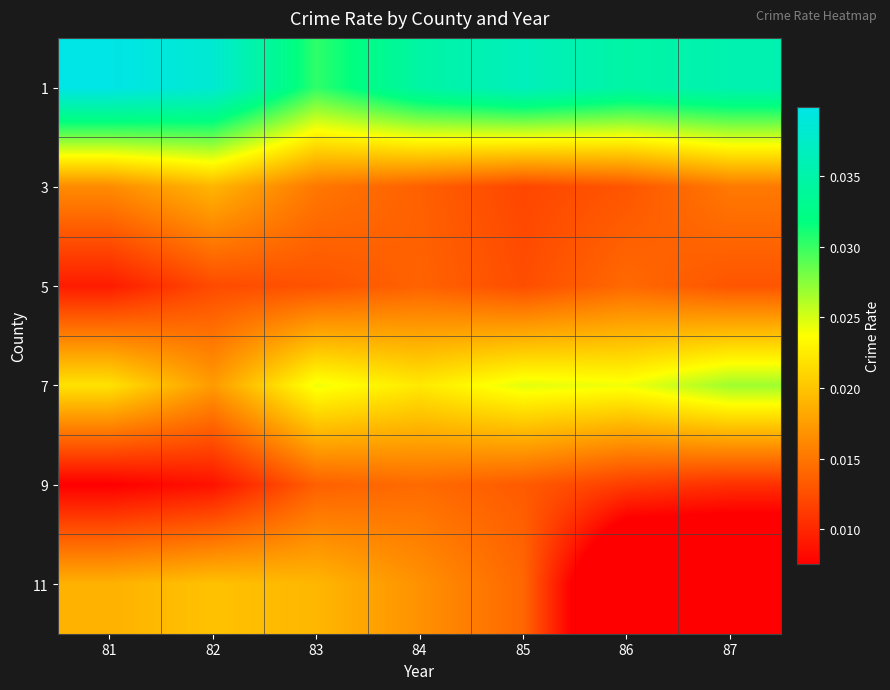

Between 82 and 83, which is larger?

82